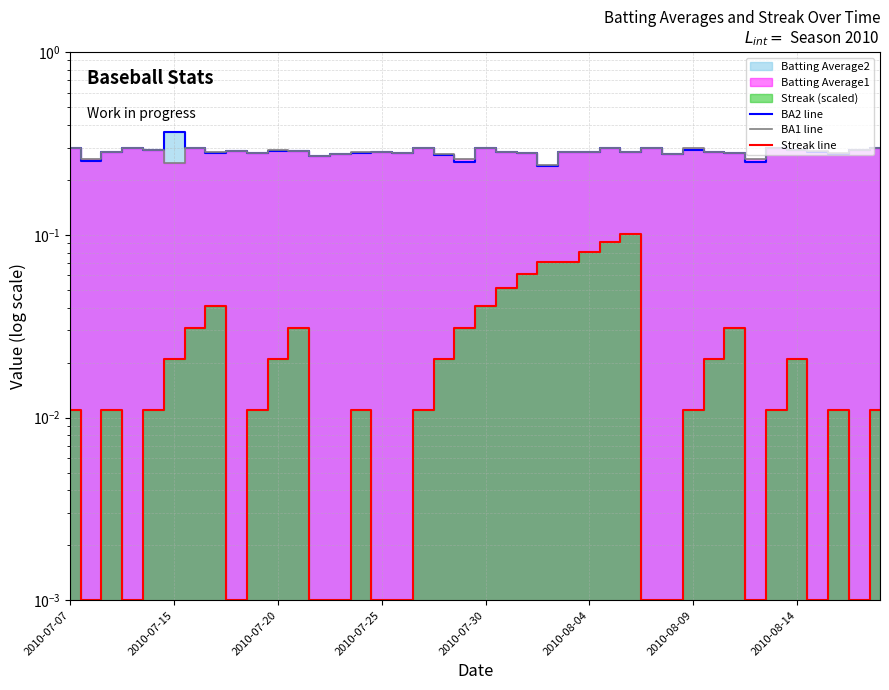

What is the highest value of the Streak line series?

0.1